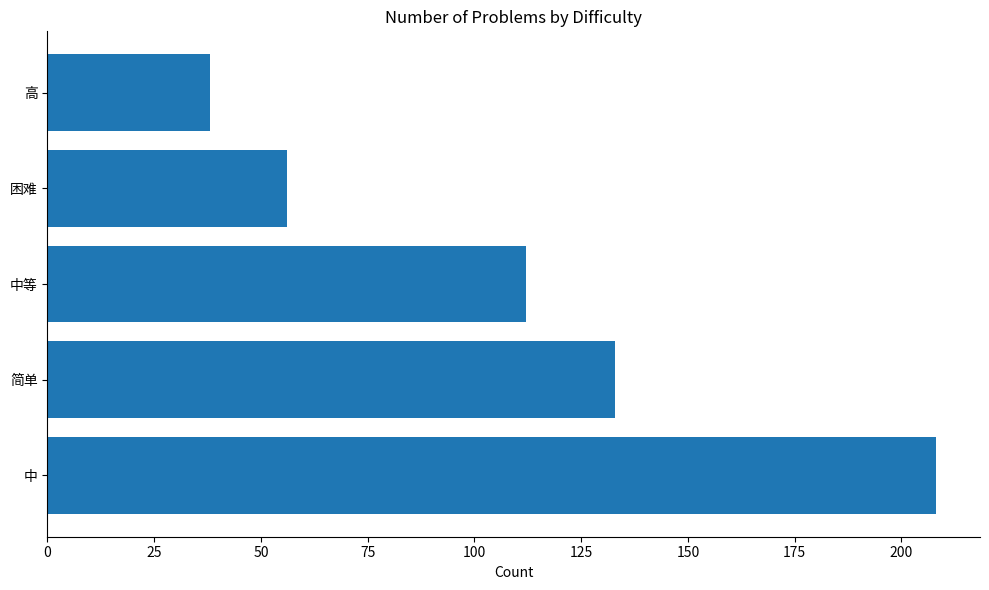

Reading top to bottom, transcribe all the data shown in this chart.

高=38	困难=56	中等=112	简单=133	中=208